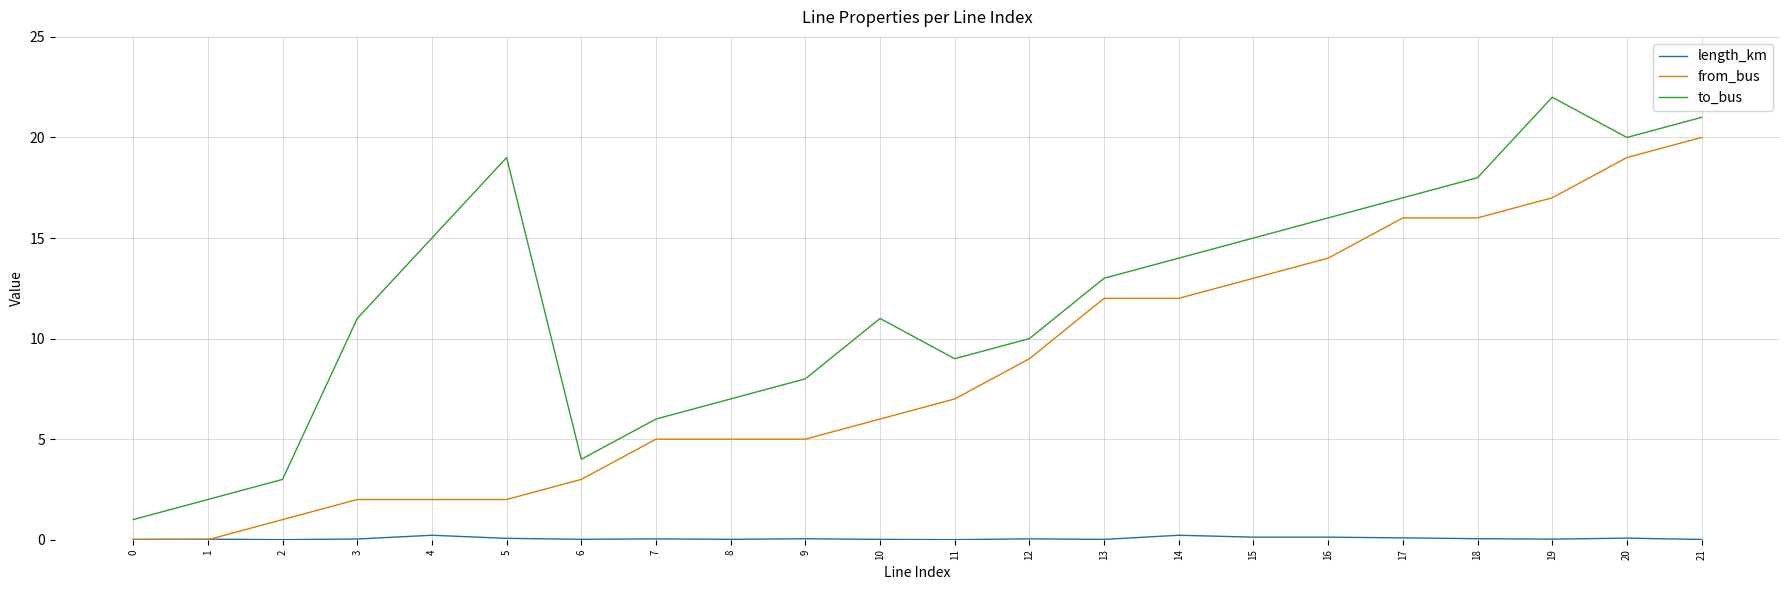

True or false: to_bus and from_bus cross at least once.

False